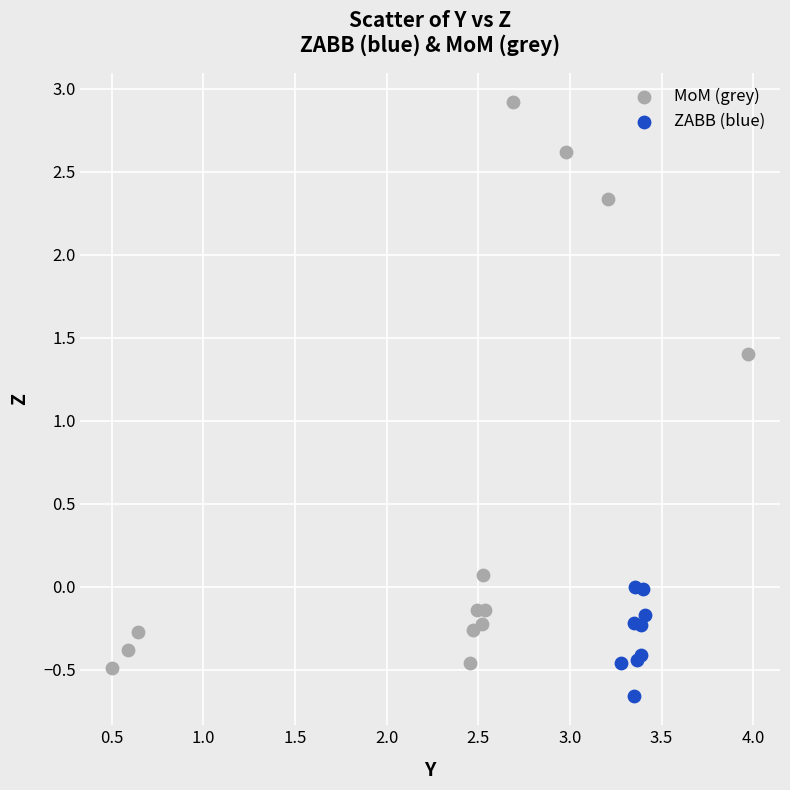

Which series contains the lowest Y value?

ZABB (blue)